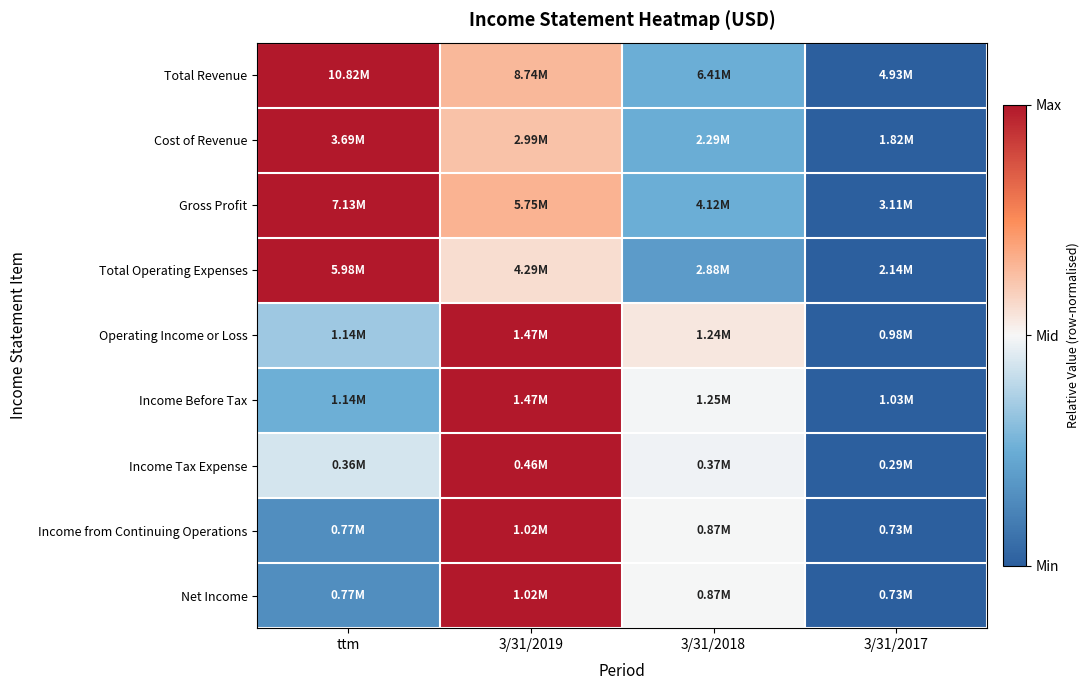

Reading left to right, transcribe all the data shown in this chart.

Total Revenue: ttm=1.0	3/31/2019=0.6	3/31/2018=0.3	3/31/2017=0.0
Cost of Revenue: ttm=1.0	3/31/2019=0.6	3/31/2018=0.2	3/31/2017=0.0
Gross Profit: ttm=1.0	3/31/2019=0.7	3/31/2018=0.3	3/31/2017=0.0
Total Operating Expenses: ttm=1.0	3/31/2019=0.6	3/31/2018=0.2	3/31/2017=0.0
Operating Income or Loss: ttm=0.3	3/31/2019=1.0	3/31/2018=0.5	3/31/2017=0.0
Income Before Tax: ttm=0.3	3/31/2019=1.0	3/31/2018=0.5	3/31/2017=0.0
Income Tax Expense: ttm=0.4	3/31/2019=1.0	3/31/2018=0.5	3/31/2017=0.0
Income from Continuing Operations: ttm=0.2	3/31/2019=1.0	3/31/2018=0.5	3/31/2017=0.0
Net Income: ttm=0.2	3/31/2019=1.0	3/31/2018=0.5	3/31/2017=0.0